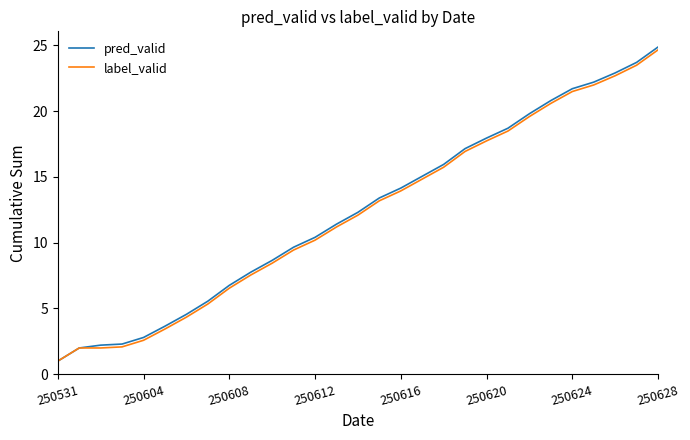

What is the maximum value shown in the chart?

24.9